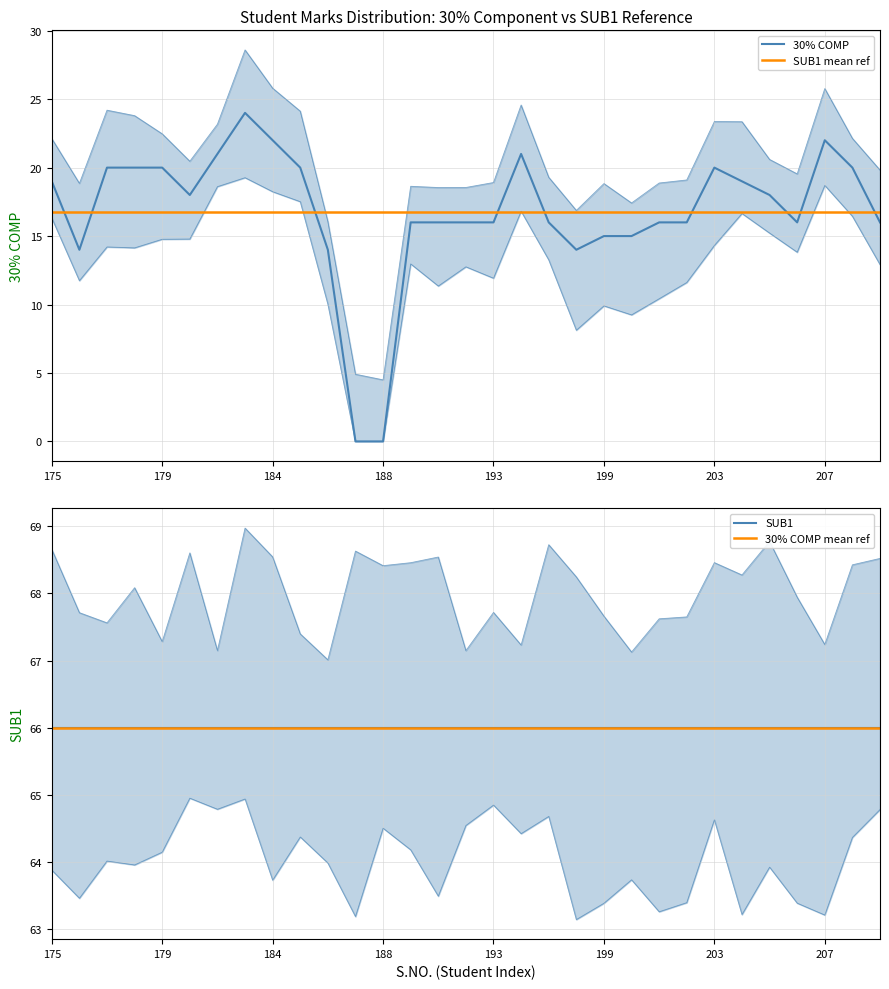

What is the sum of the SUB1 mean ref values at 30 and 22?

33.5